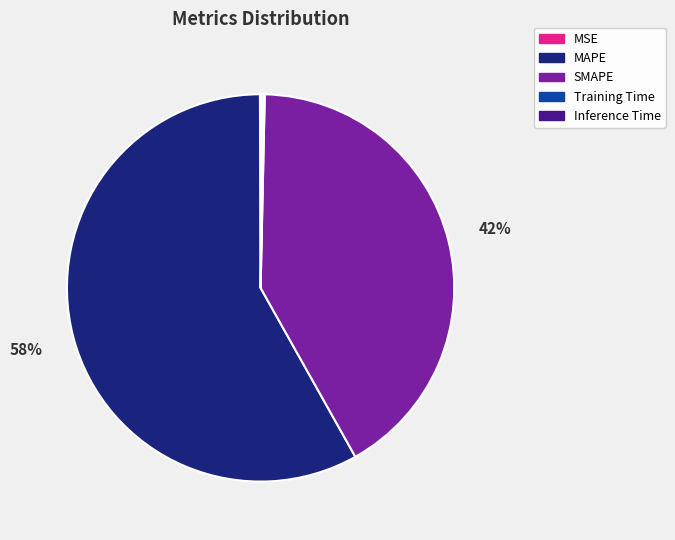

True or false: MAPE accounts for 58% of the total.

True